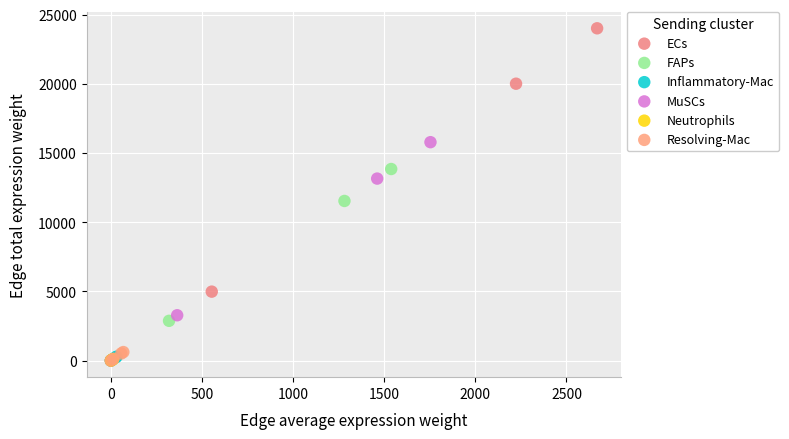

Which series contains the highest Y value?

ECs